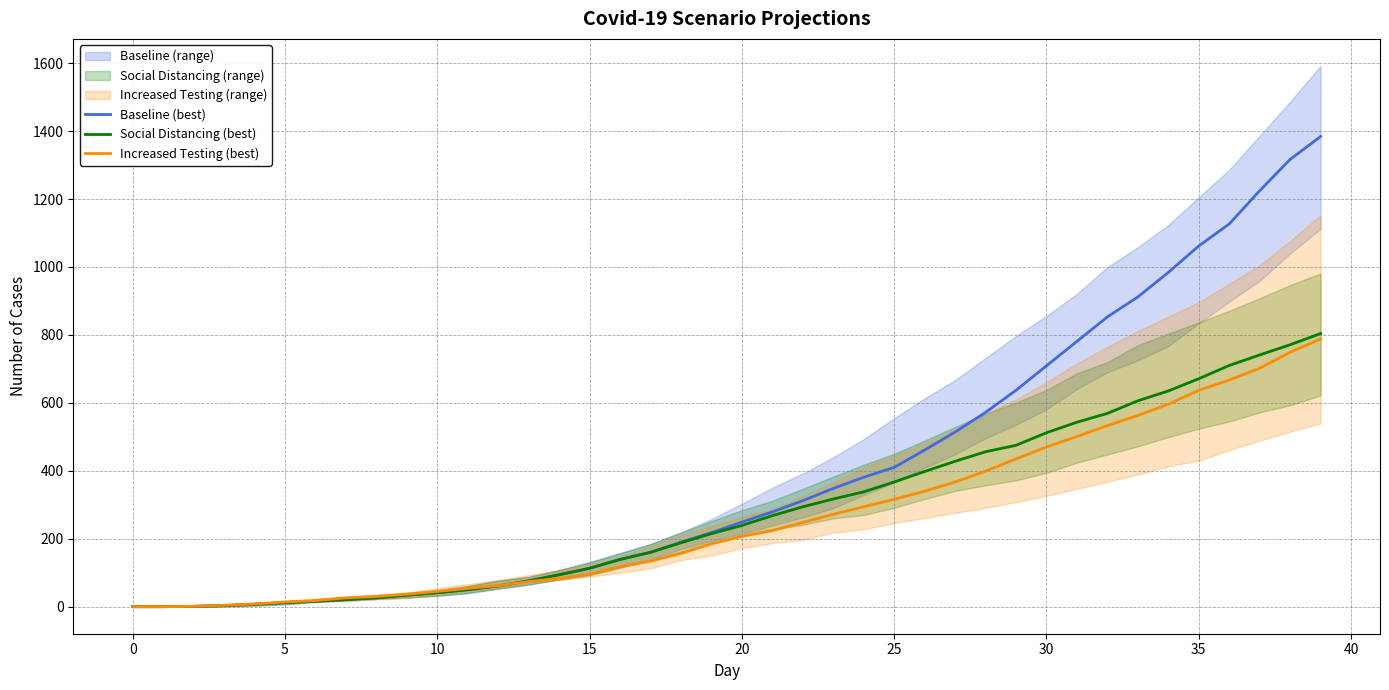

Rank the series by their maximum value, from lowest to highest.

Increased Testing (best), Social Distancing (best), Baseline (best)